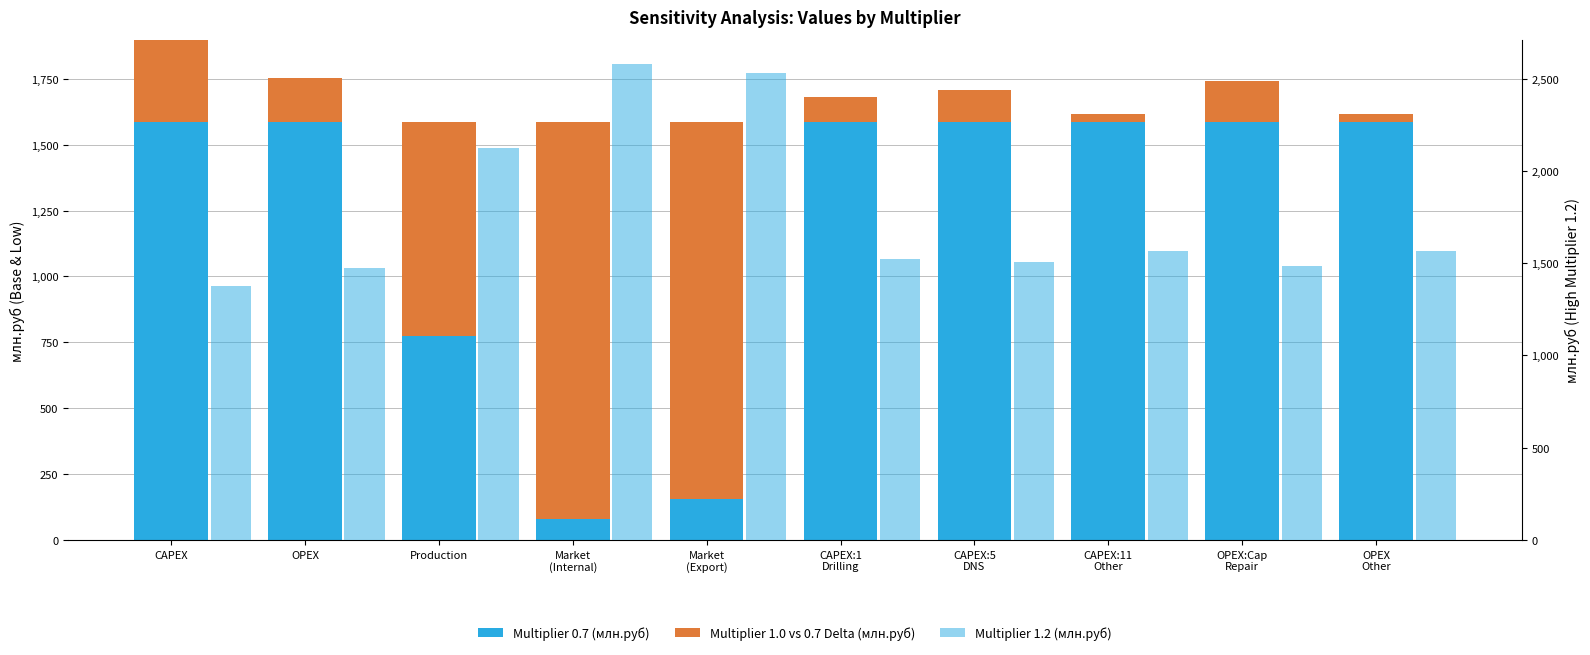

What is the sum of the Multiplier 1.2 (млн.руб) values at CAPEX and OPEX
Other?

2944.6